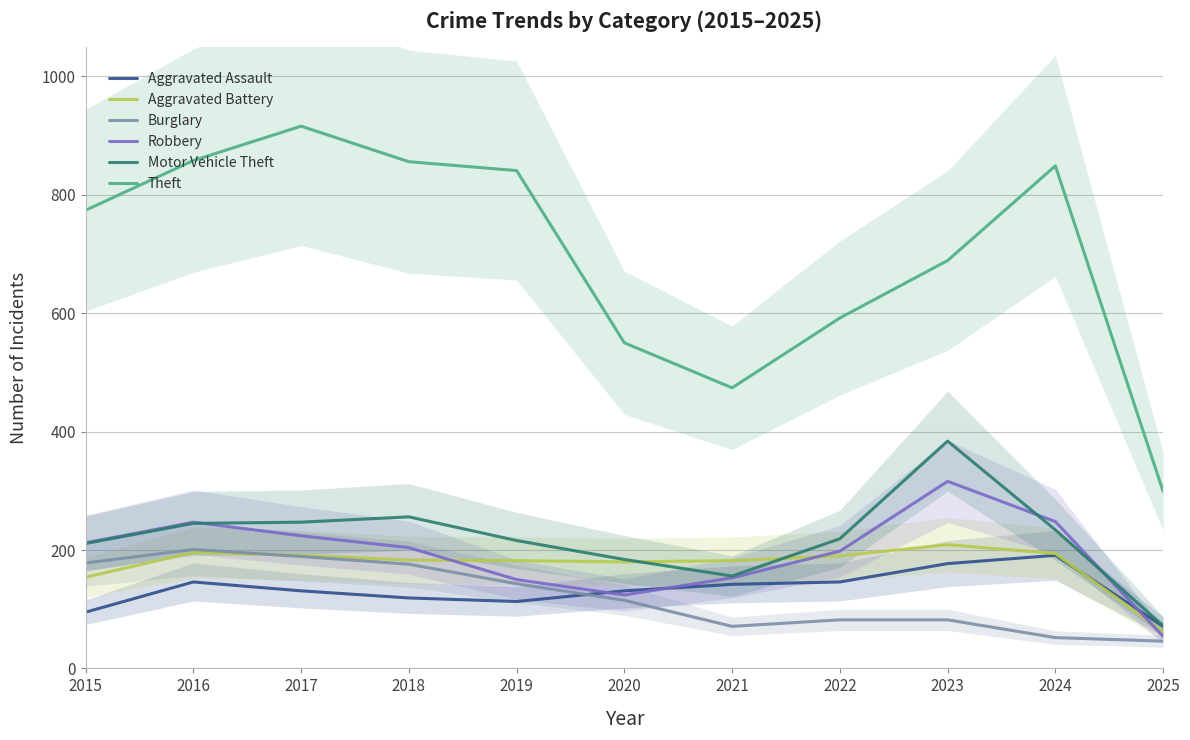

In Theft, how many points are higher than both neighbors (excluding endpoints)?

2